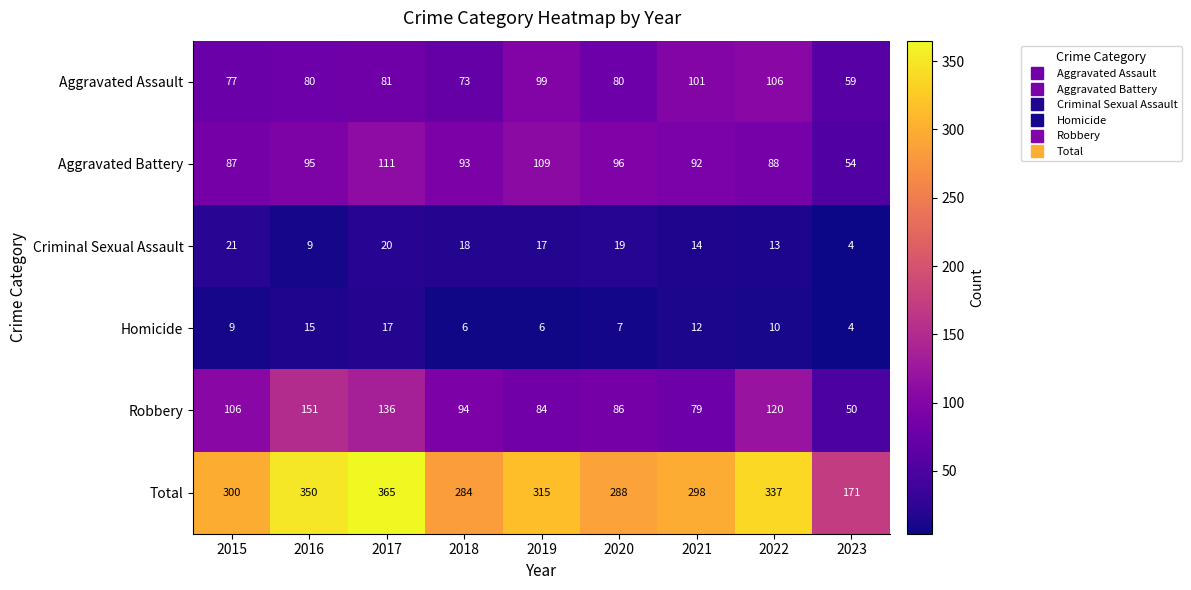

Is the value of Aggravated Assault at 2020 greater than the value of Aggravated Battery at 2015?

No